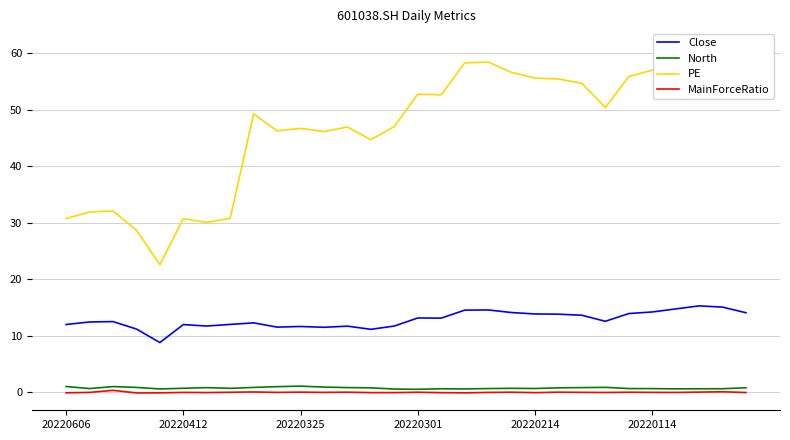

Which series has the largest total across all categories?

PE